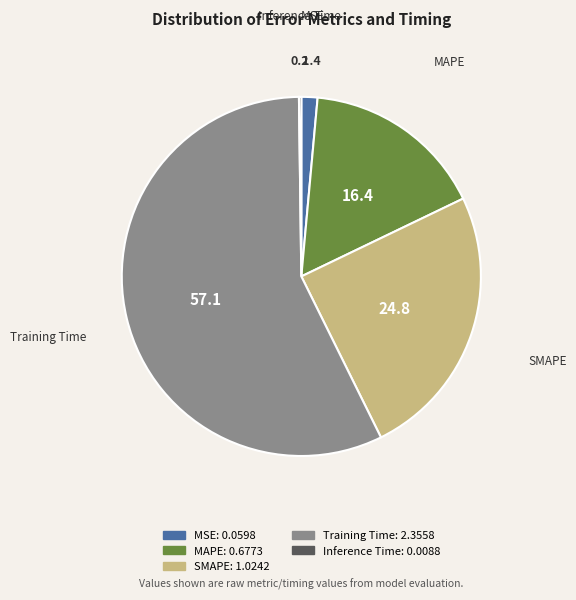

Which category has the biggest portion of the pie?

Training Time